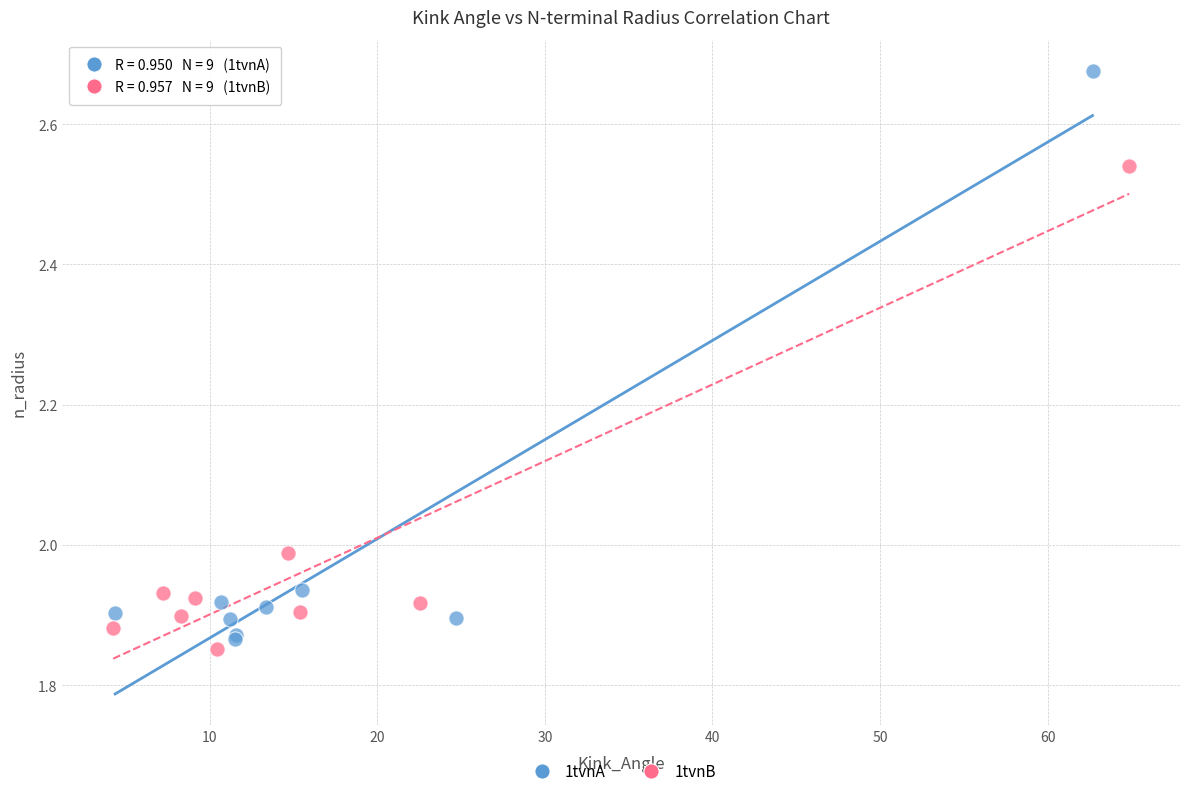

Which series has the largest Y range (max minus min)?

1tvnA